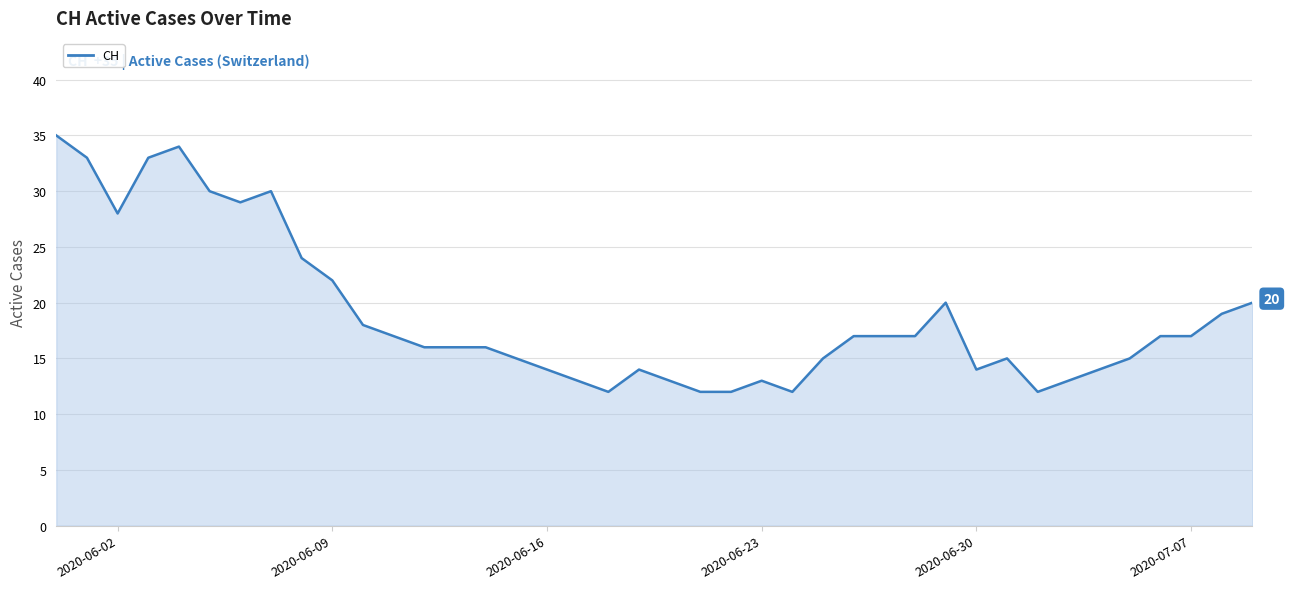

What is the difference between the maximum and minimum values?

23